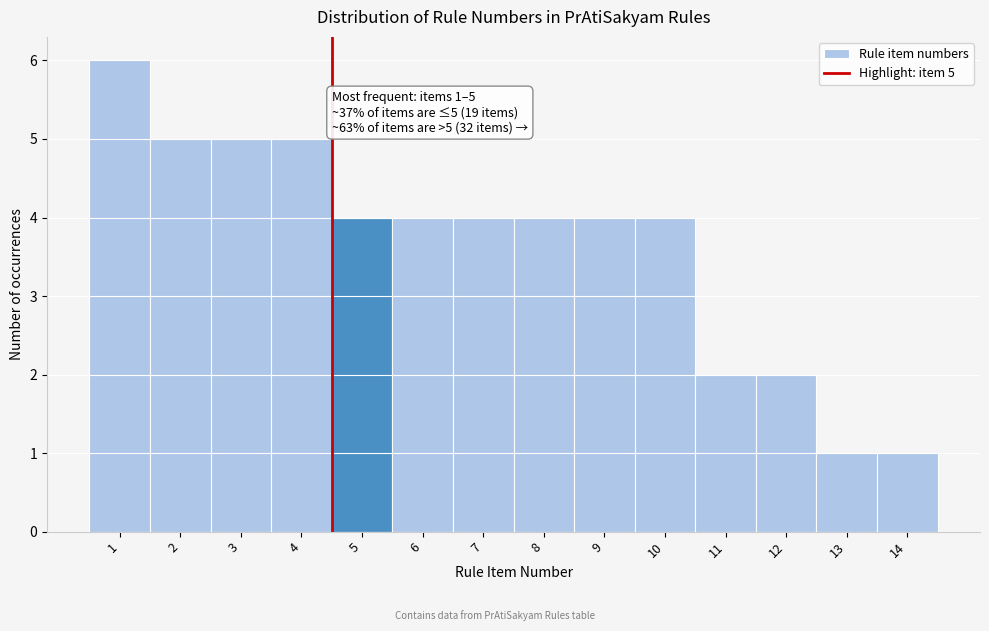

Reading left to right, what are all the values shown in this chart?

6	5	5	5	4	4	4	4	4	4	2	2	1	1